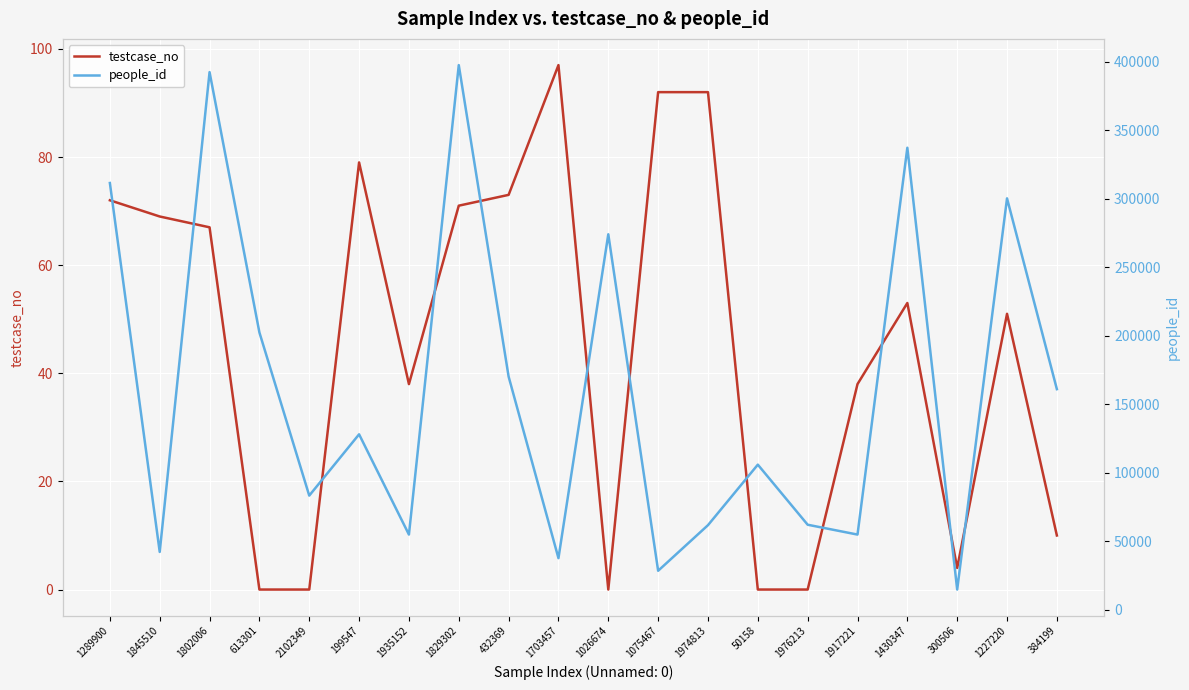

At how many categories does at least one series exceed 313166?

3